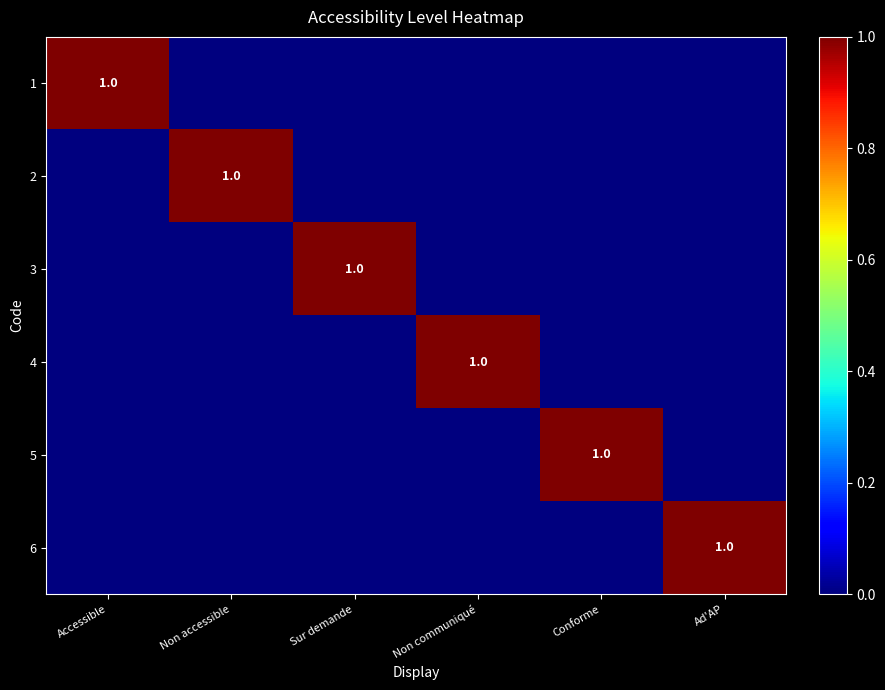

Is it true that 6 equals 0 at Conforme?

True